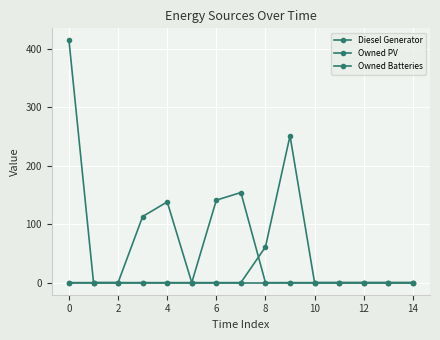

Reading left to right, transcribe all the data shown in this chart.

Diesel Generator: 0	0	0	113	138	0	0	0	61	251	0	0	0	0	0
Owned PV: 0	0	0	0	0	0	0	0	0	0	0	0	0	0	0
Owned Batteries: 414	0	0	0	0	0	141	154	0	0	0	0	0	0	0